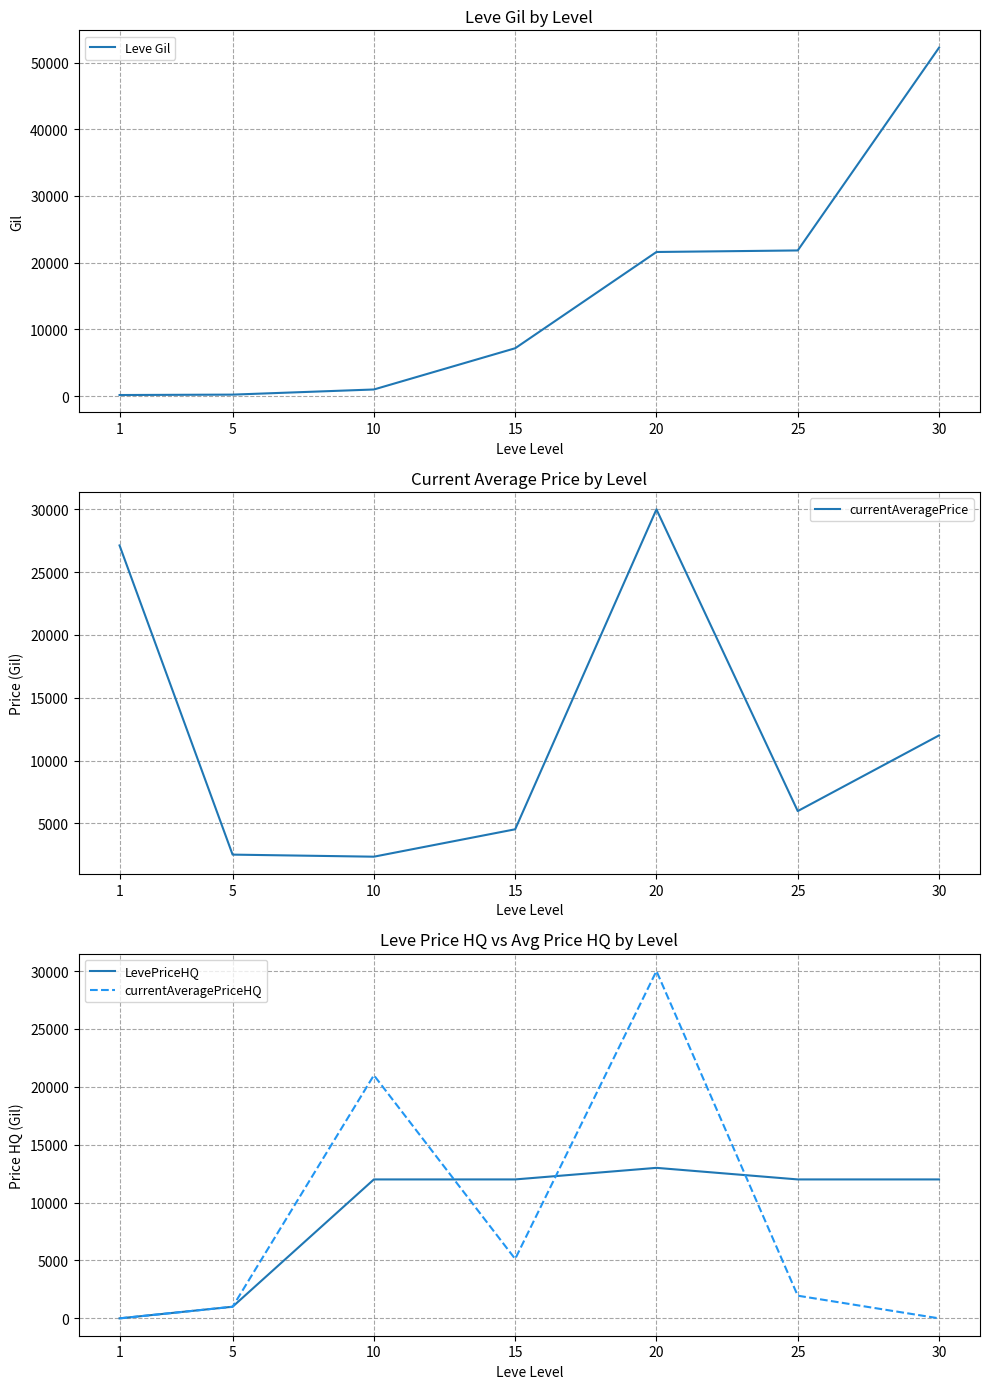

Between 15 and 20, which is larger?

20